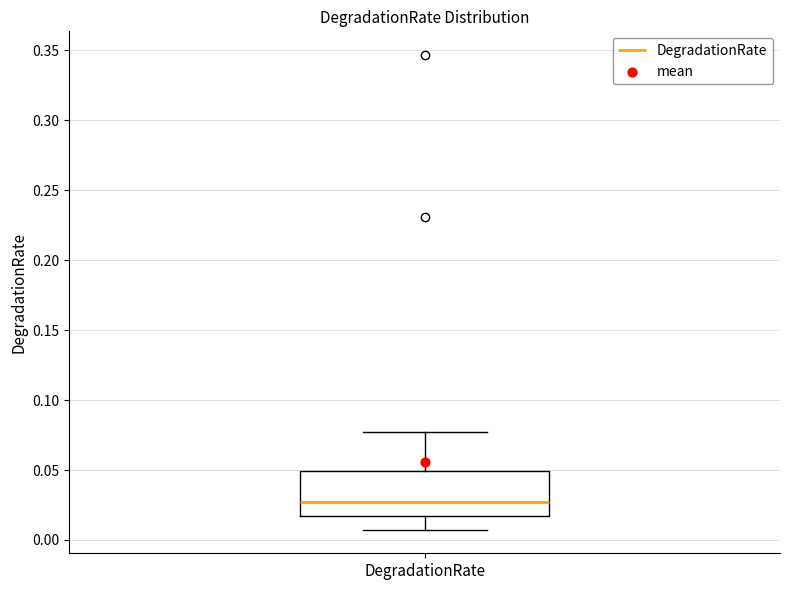

Transcribe this box plot: give where the median line is, the range the box spans, and where the two whiskers end, as read against the y-axis. The values are not printed on the chart, so give them approximately, as read against the axis.

median 0.025, box 0.015 to 0.050, whiskers 0.005 to 0.075